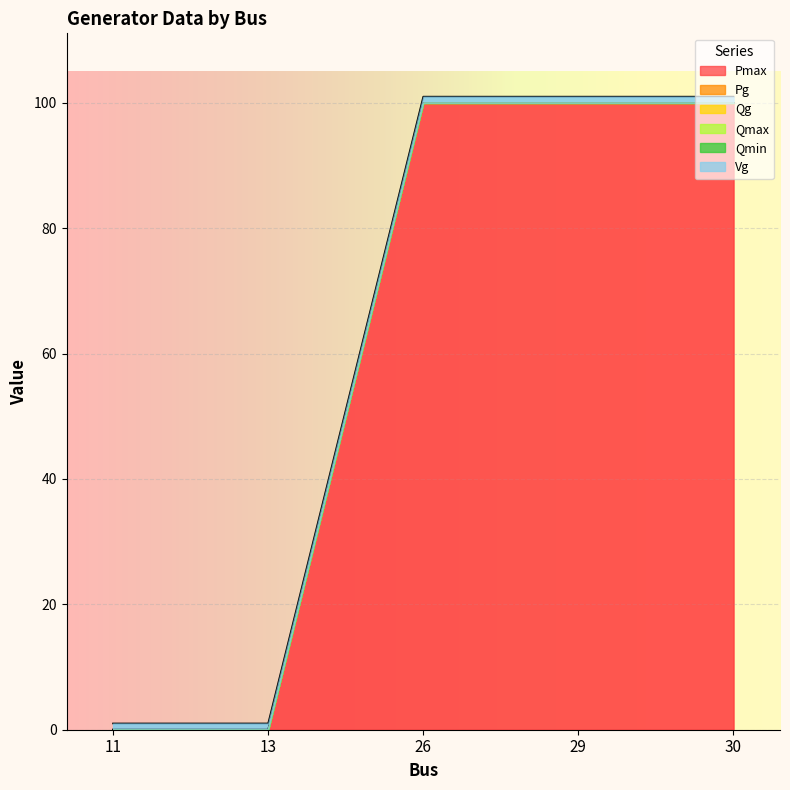

What is the total value across all series at 29?

101